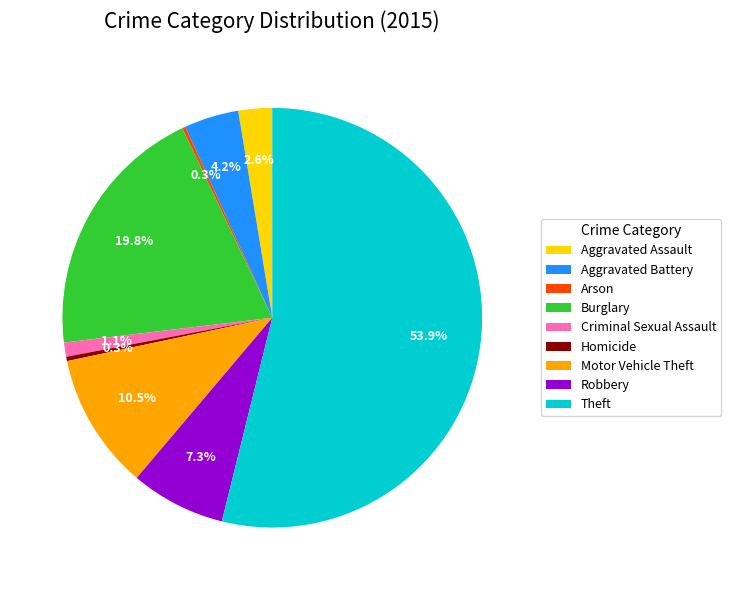

The Theft slice represents 63% of the pie. True or false?

False